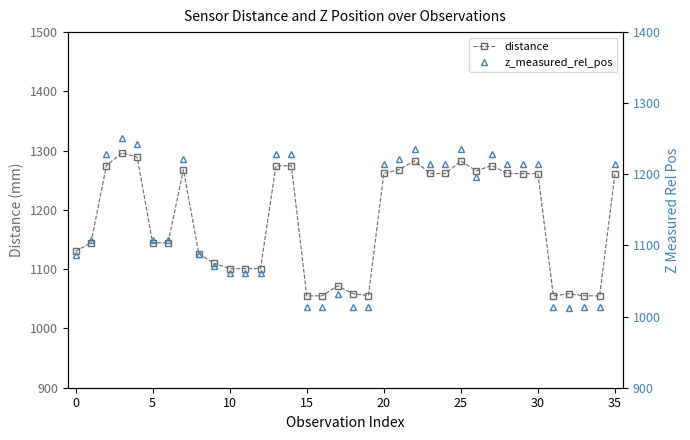

Does the chart have visible grid lines?

No